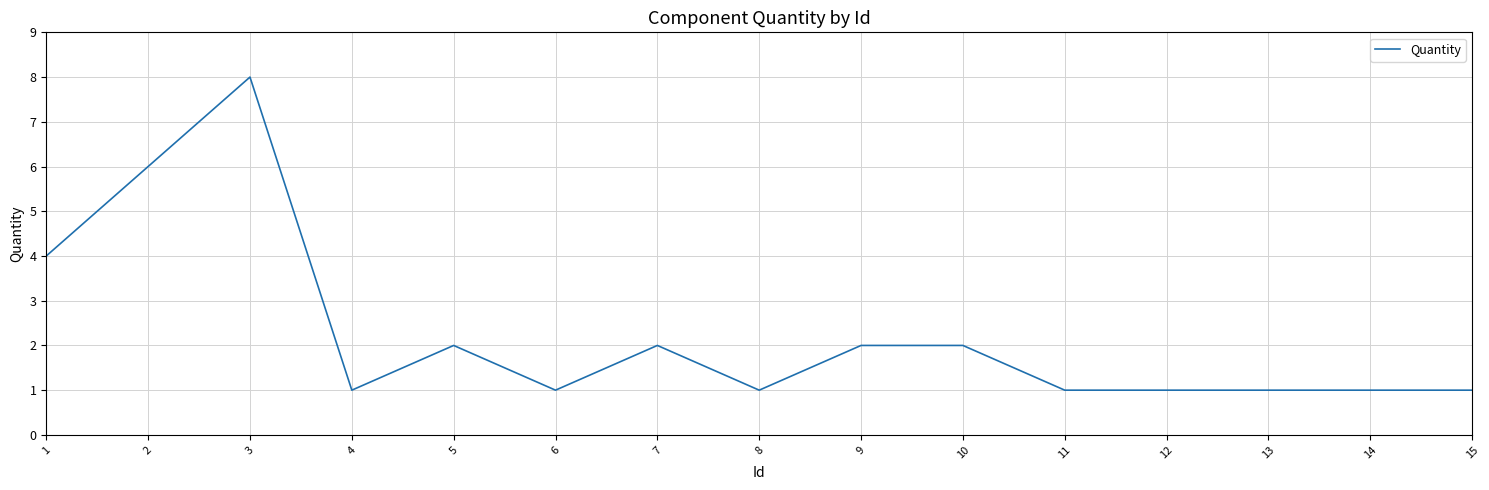

The value at 5 is 3. True or false?

False